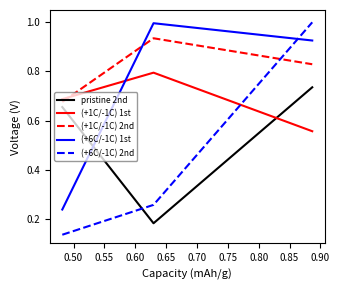

Which series has the largest total across all categories?

(+1C/-1C) 2nd